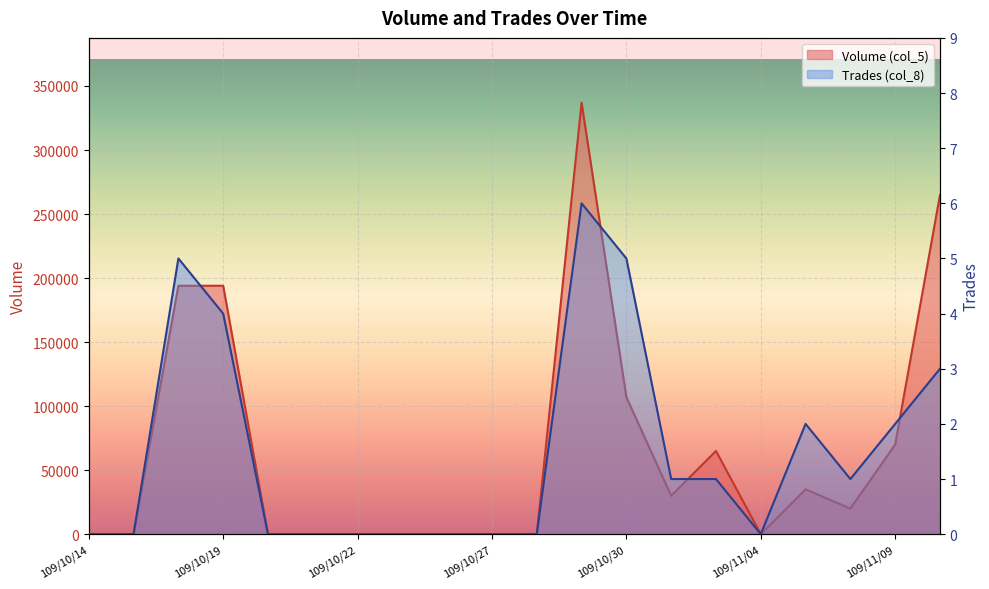

What is the difference between the maximum and minimum values in the Trades (col_8) series?

6